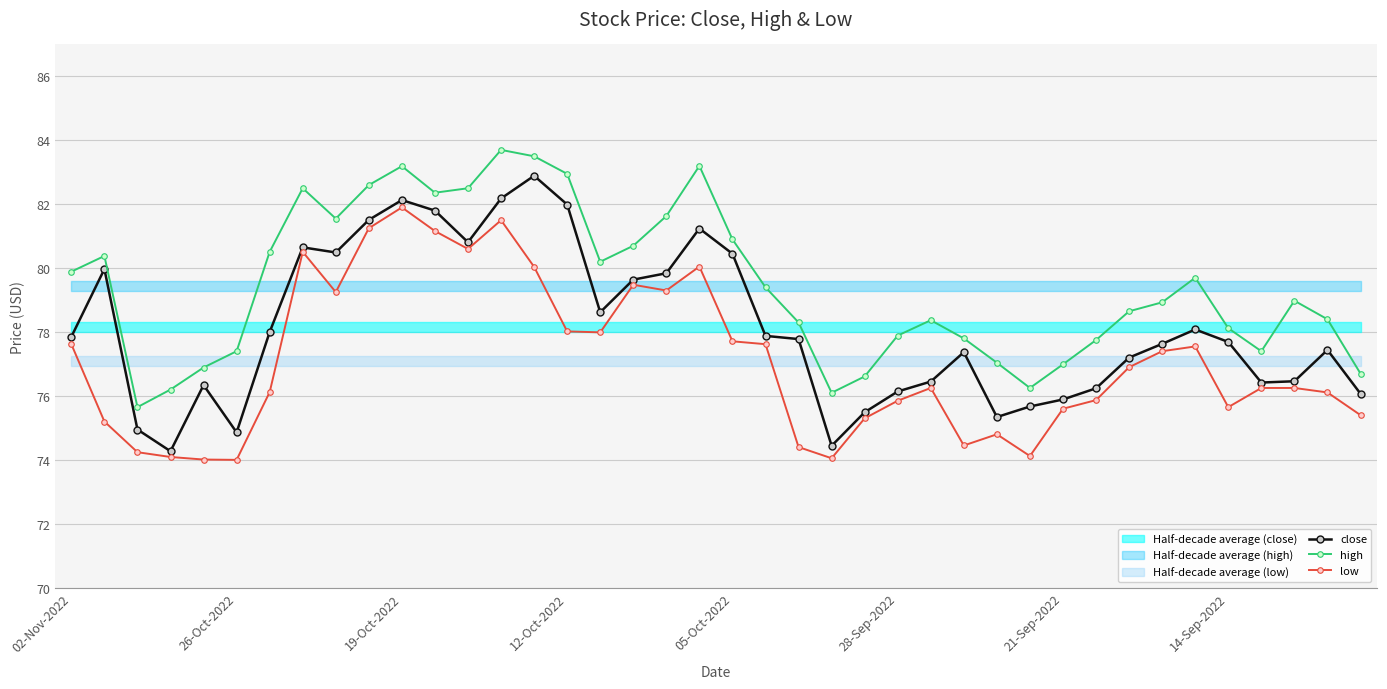

True or false: high and low intersect in this chart.

False